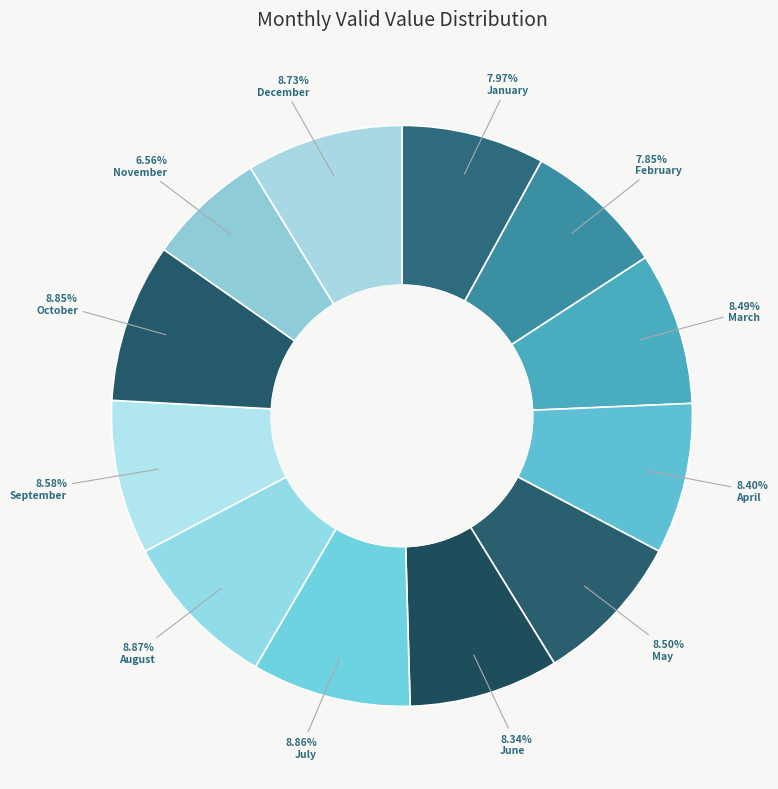

Between September and June, which is larger?

September